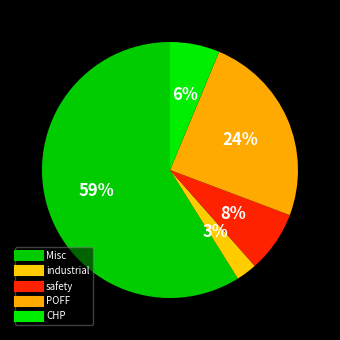

How many segments does this pie chart have?

5